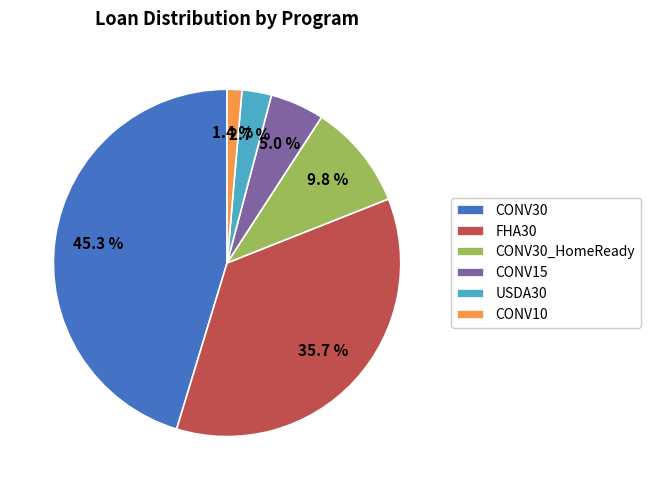

What is the largest slice in the pie chart?

CONV30